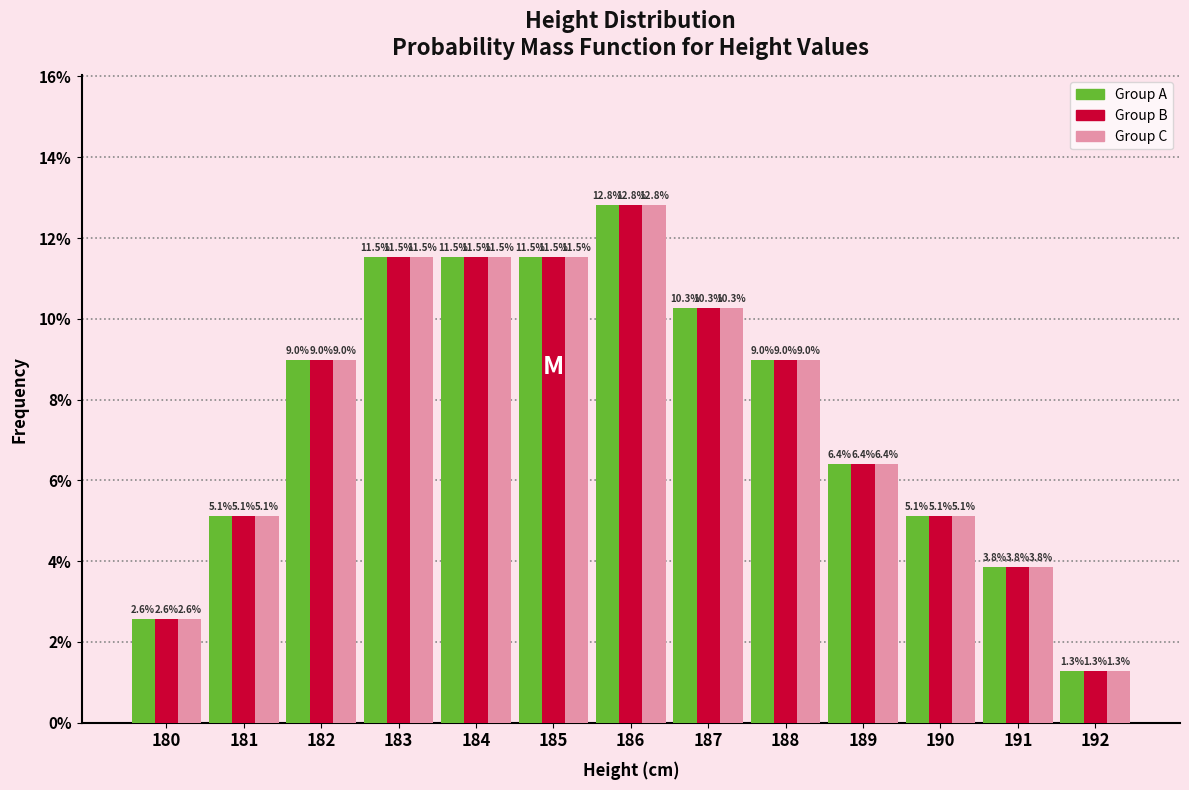

At which category is the sum across all series the highest?

186